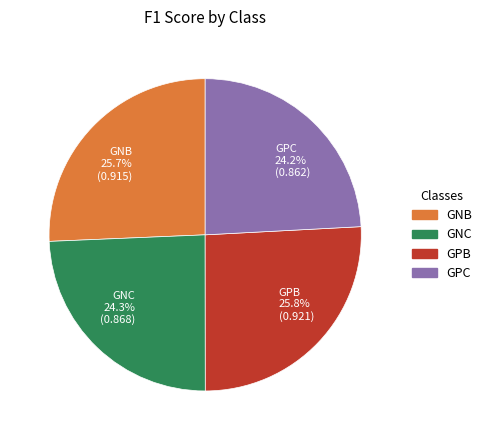

What is the total percentage of GNC 24.3% (0.868) and GNB 25.7% (0.915)?

50.0%